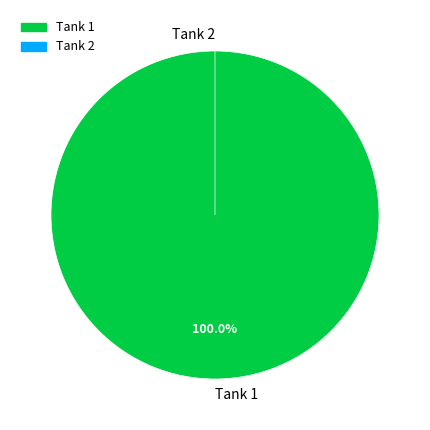

The 1 slice represents 100% of the pie. True or false?

True